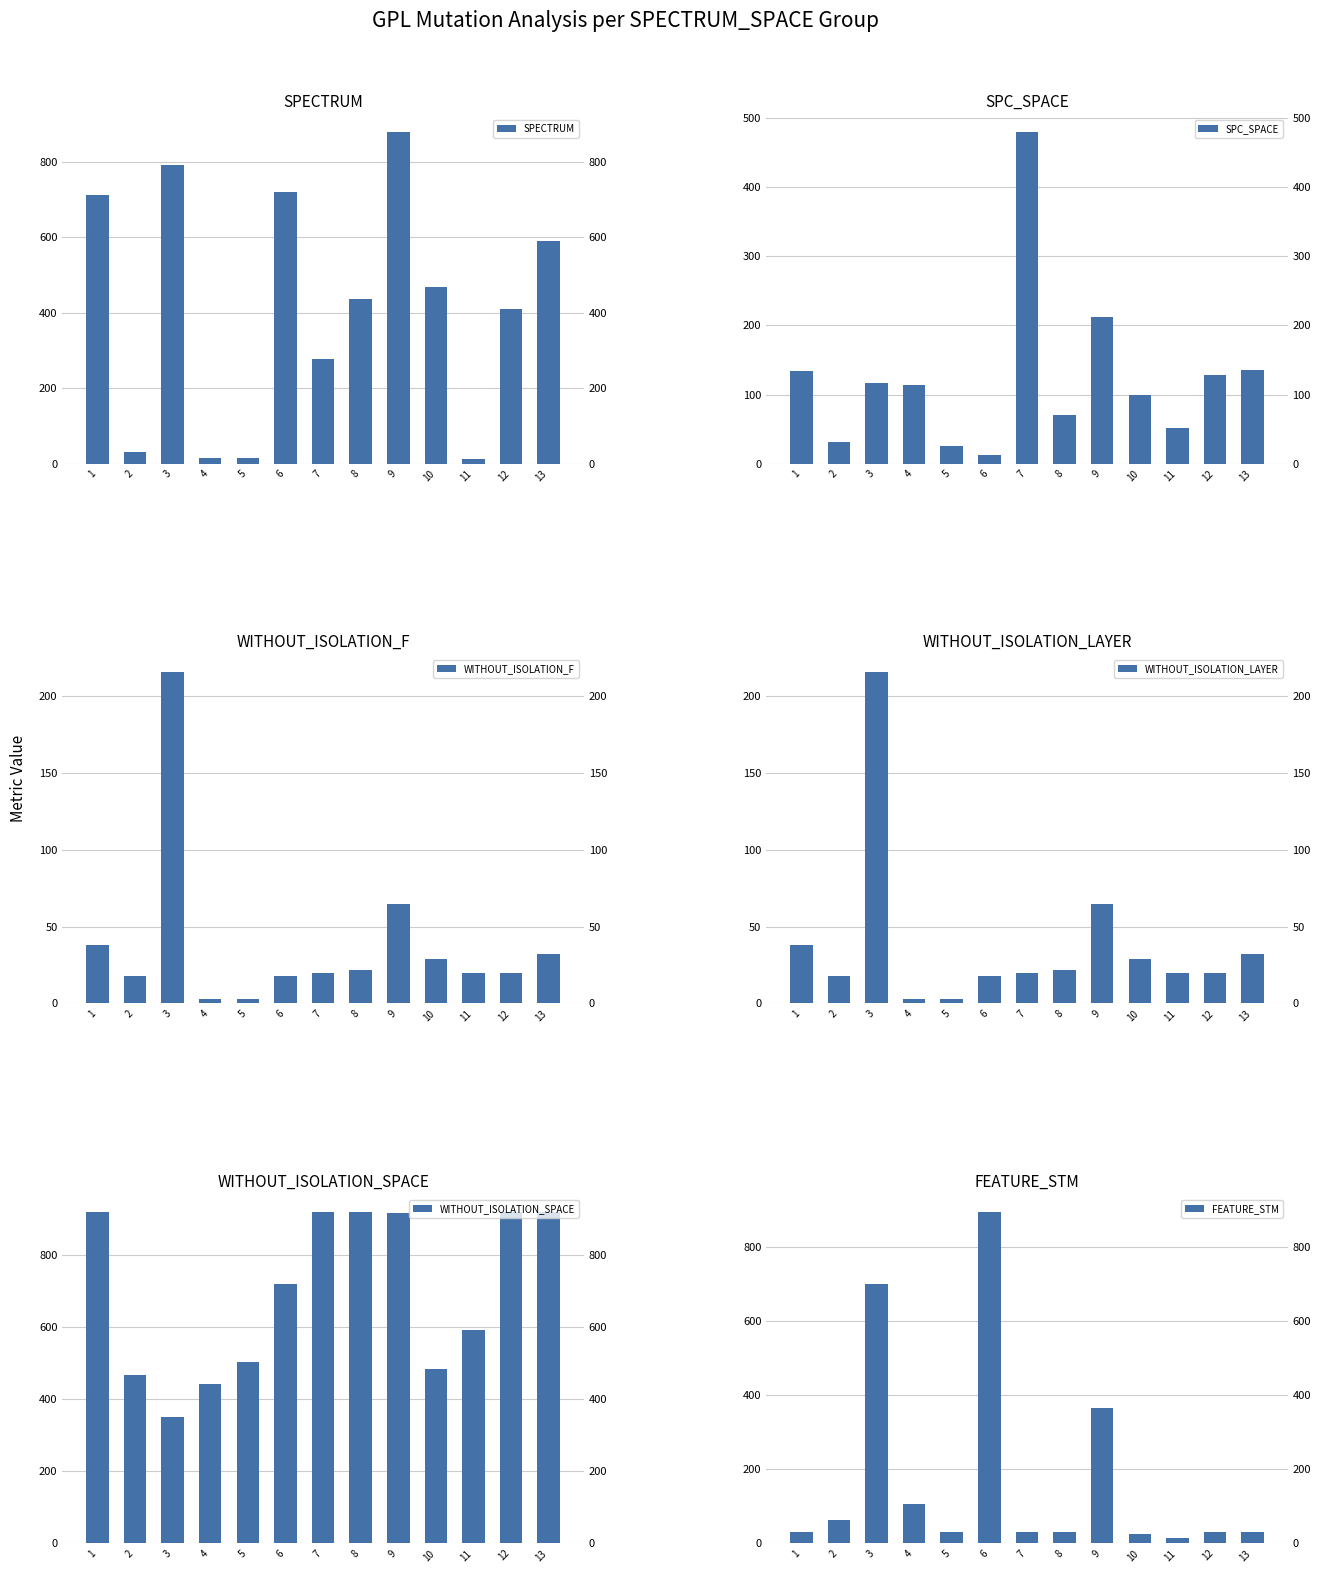

Is the value of WITHOUT_ISOLATION_LAYER at 11 greater than the value of SPC_SPACE at 6?

Yes